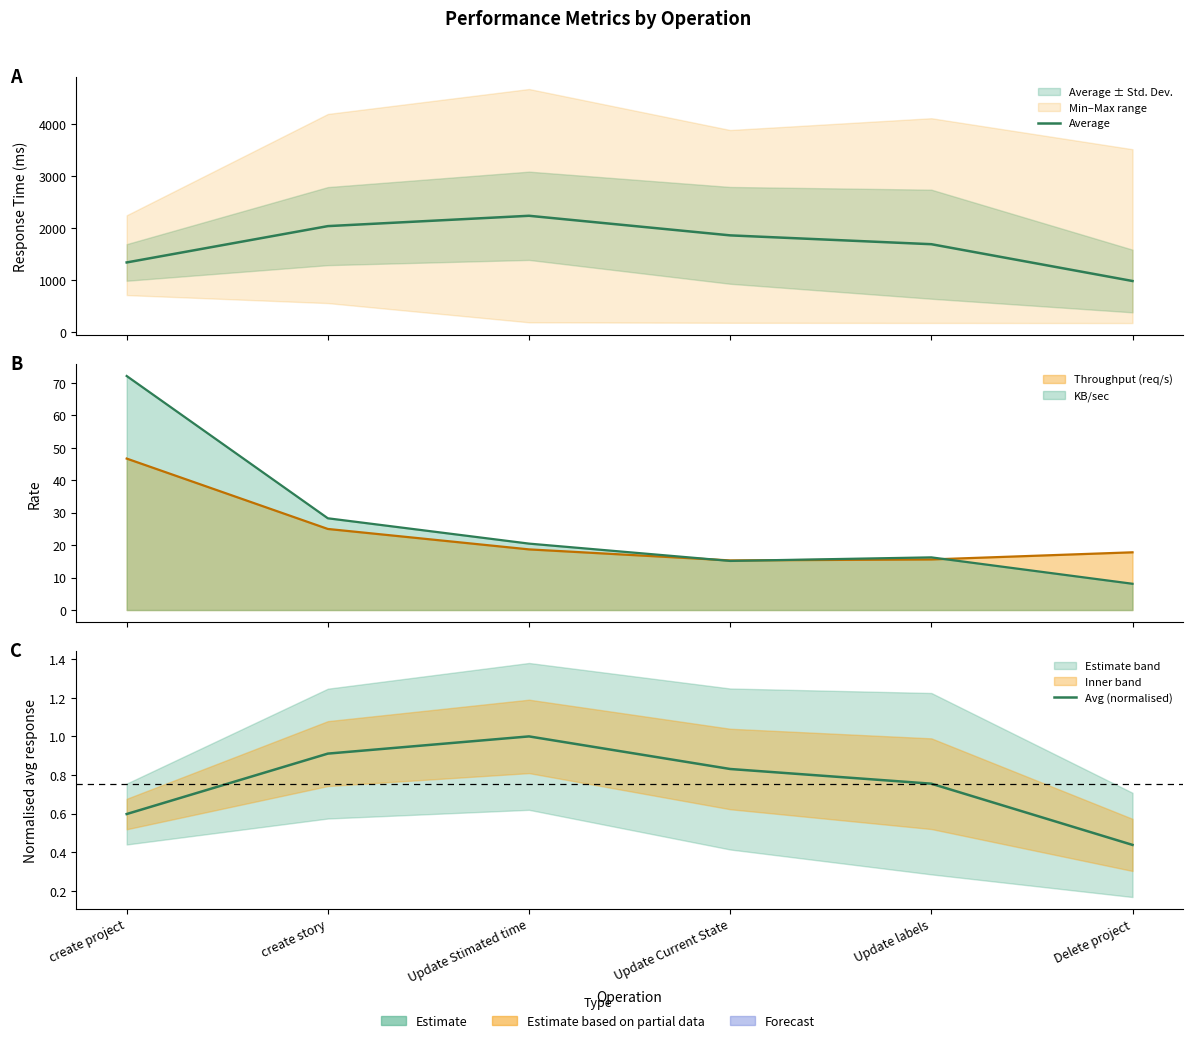

In Average, how many points are higher than both neighbors (excluding endpoints)?

1